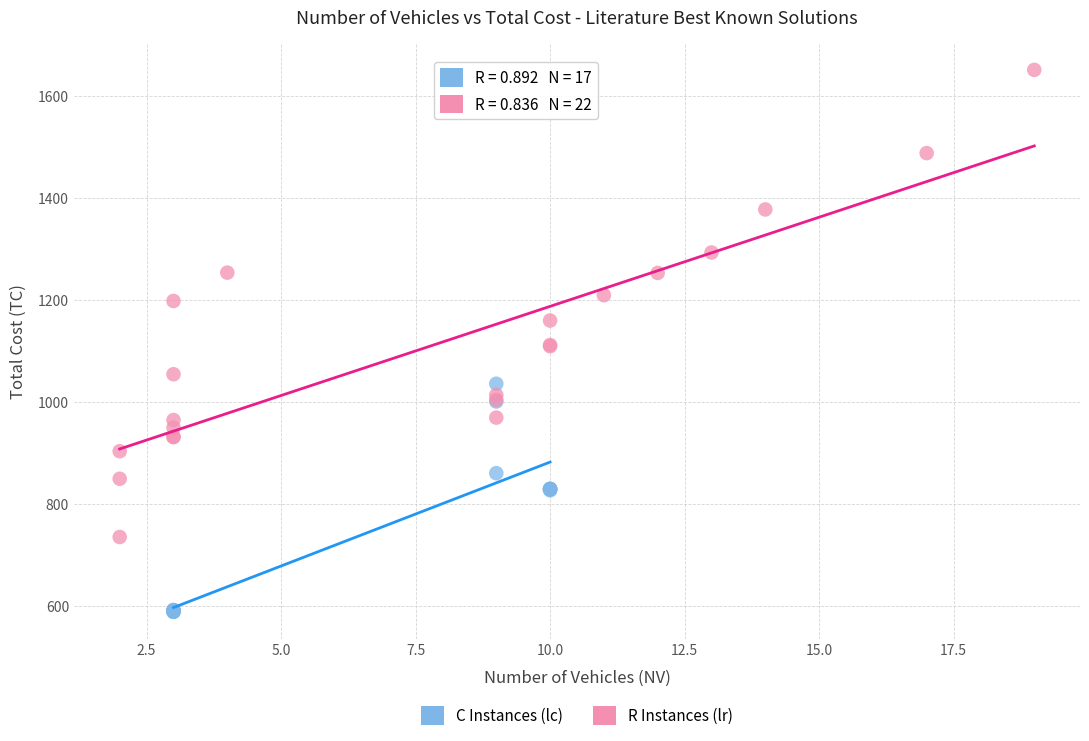

What are all the series names shown in the legend?

C Instances (lc), R Instances (lr)